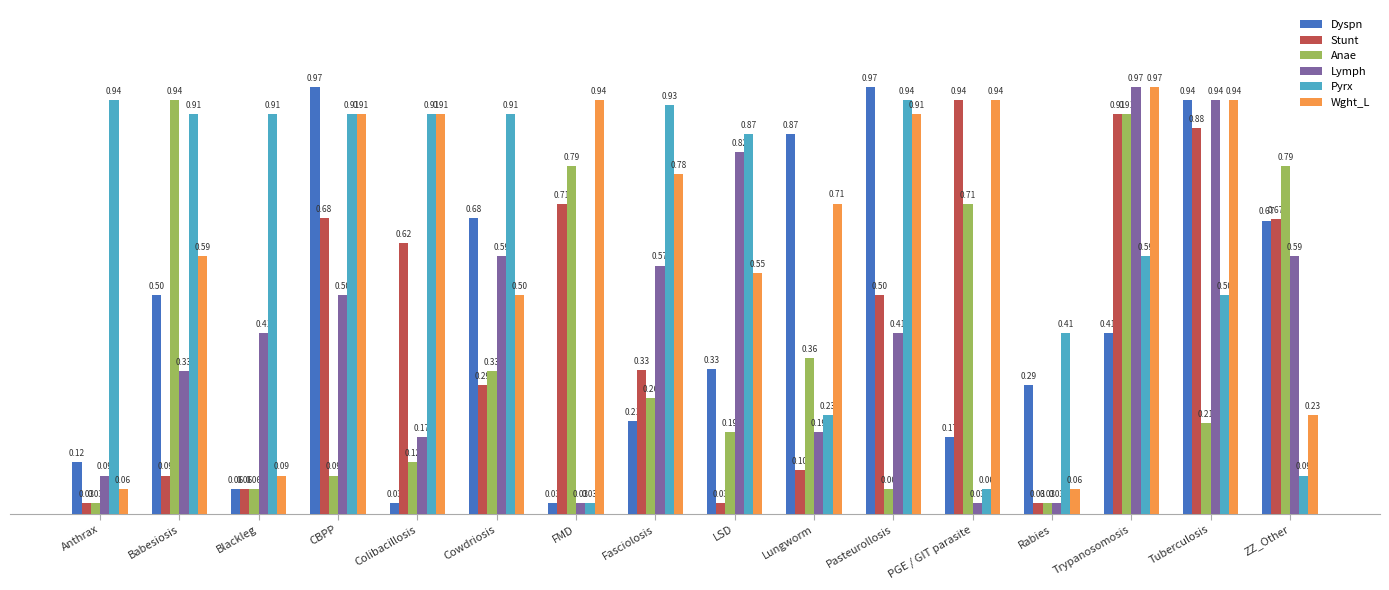

Which series changed the most between Cowdriosis and PGE / GIT parasite?

Pyrx